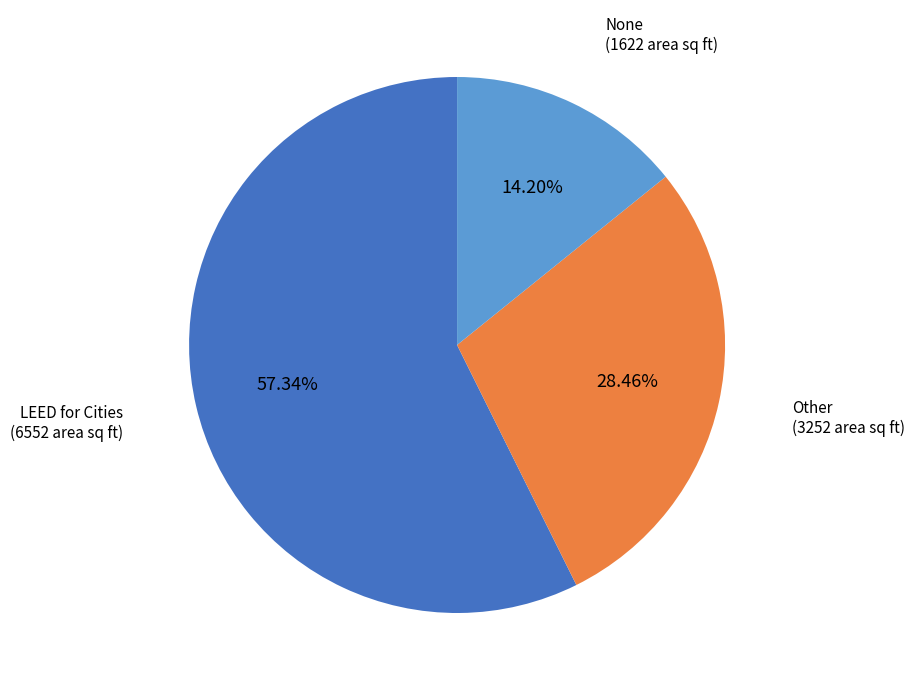

What percentage is the Other slice, to the nearest percent?

28%